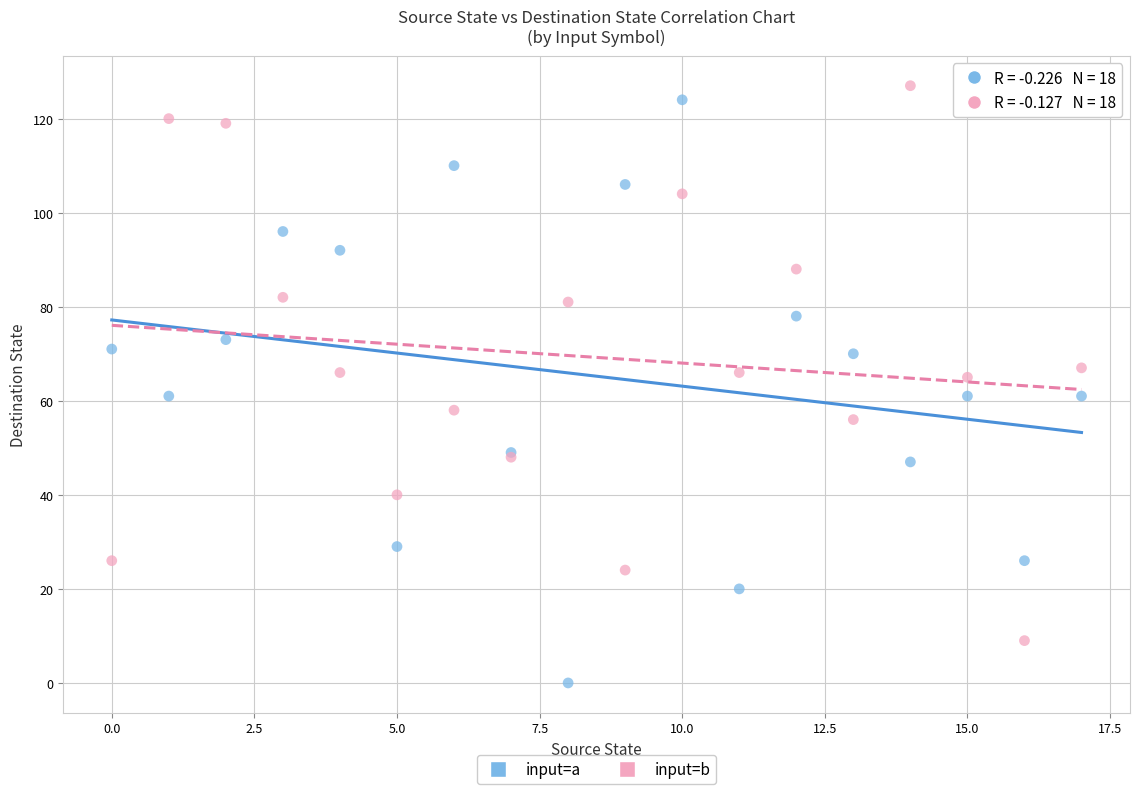

What are all the series names shown in the legend?

input=a, input=b